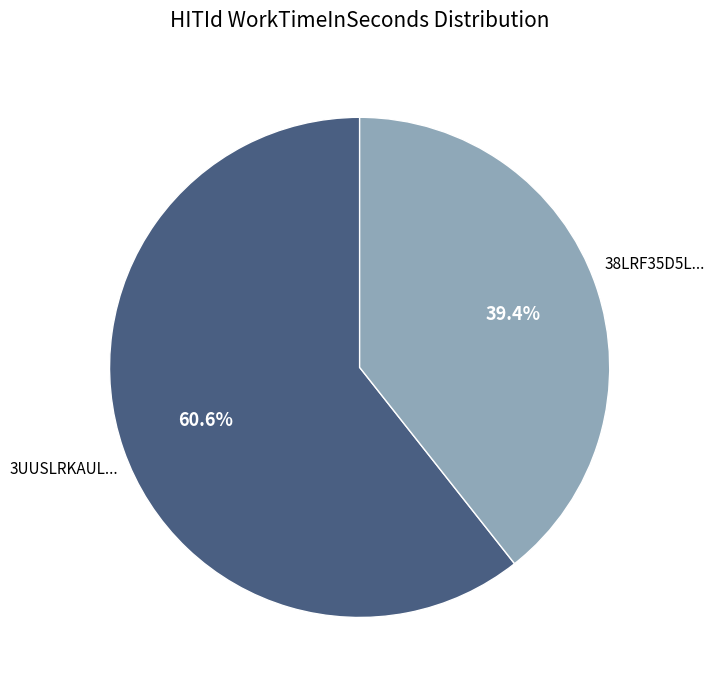

Is there a majority slice in this chart?

Yes